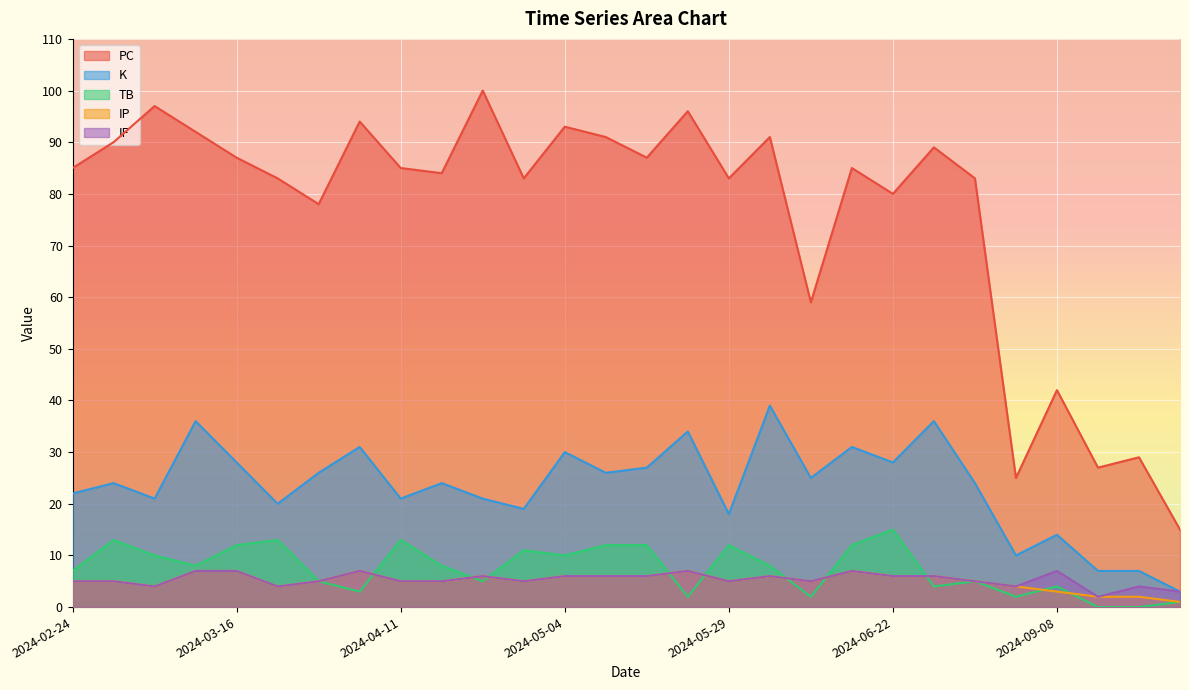

What is the label of the 10th point from the right?

2024-06-09